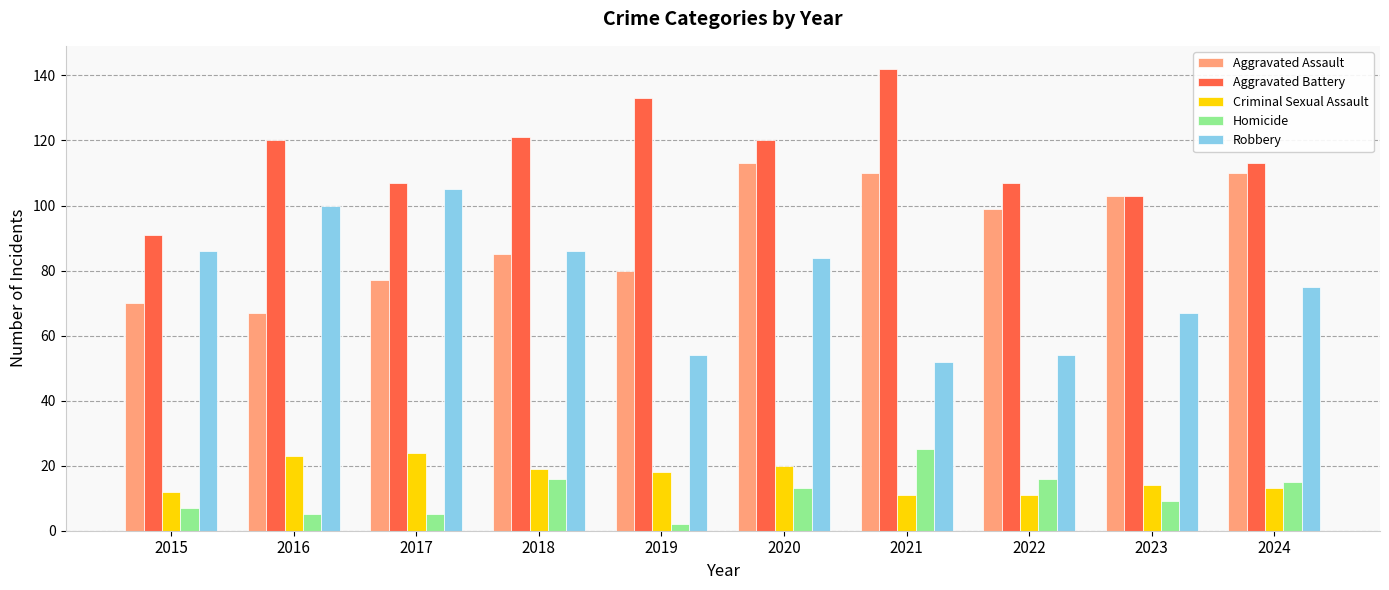

How many bars are there in each group?

5